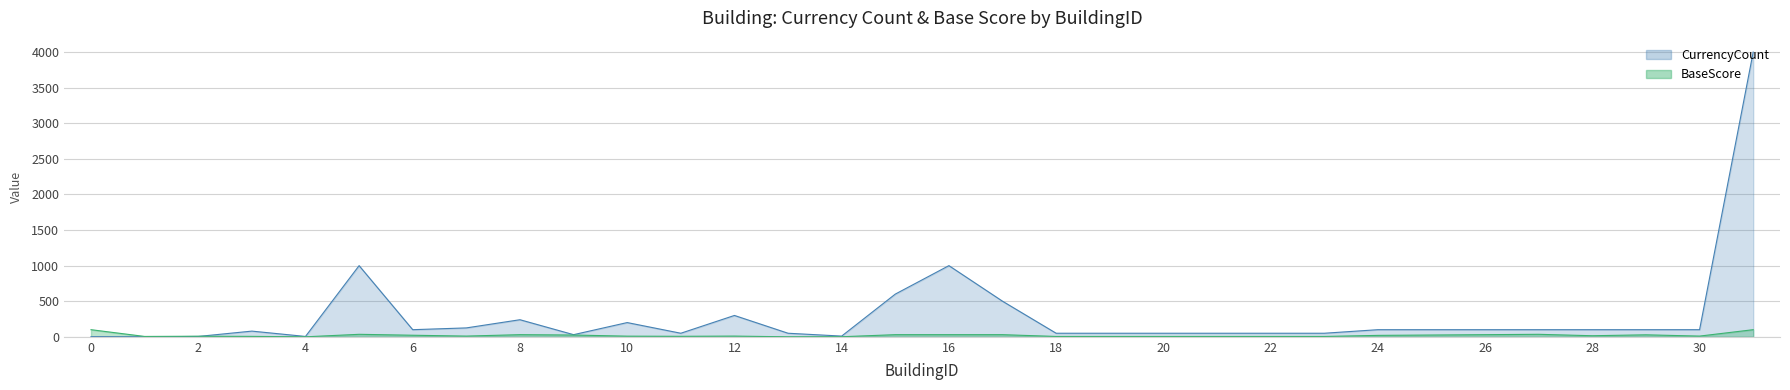

Reading left to right, list all the values displayed in this chart.

CurrencyCount: 2	0	5	80	5	1000	100	125	240	30	200	50	300	50	10	600	1000	500	50	50	50	50	50	50	100	100	100	100	100	100	100	4000
BaseScore: 100	5	8	6	0	35	22	10	30	25	9	7	10	0	1	30	30	30	5	5	5	5	5	5	20	25	30	35	15	28	10	100